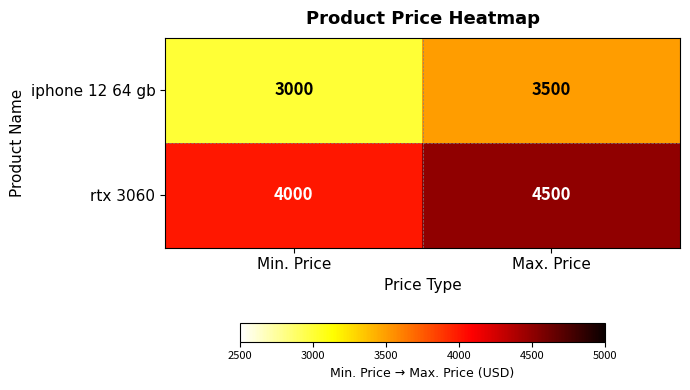

At which label is rtx 3060 closest to 4250?

Min. Price